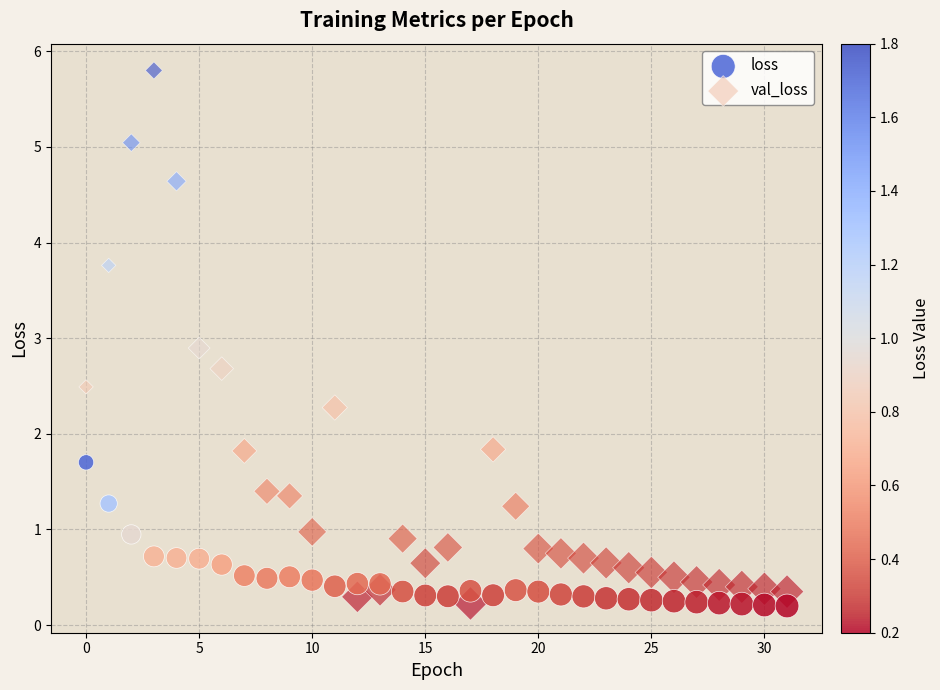

What are all the series names shown in the legend?

loss, val_loss